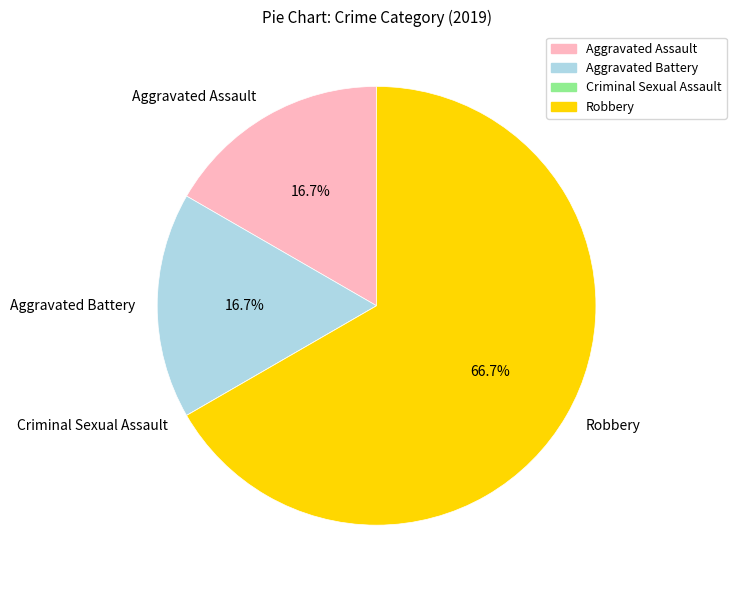

What portion of the pie excludes Aggravated Assault?

83.3%